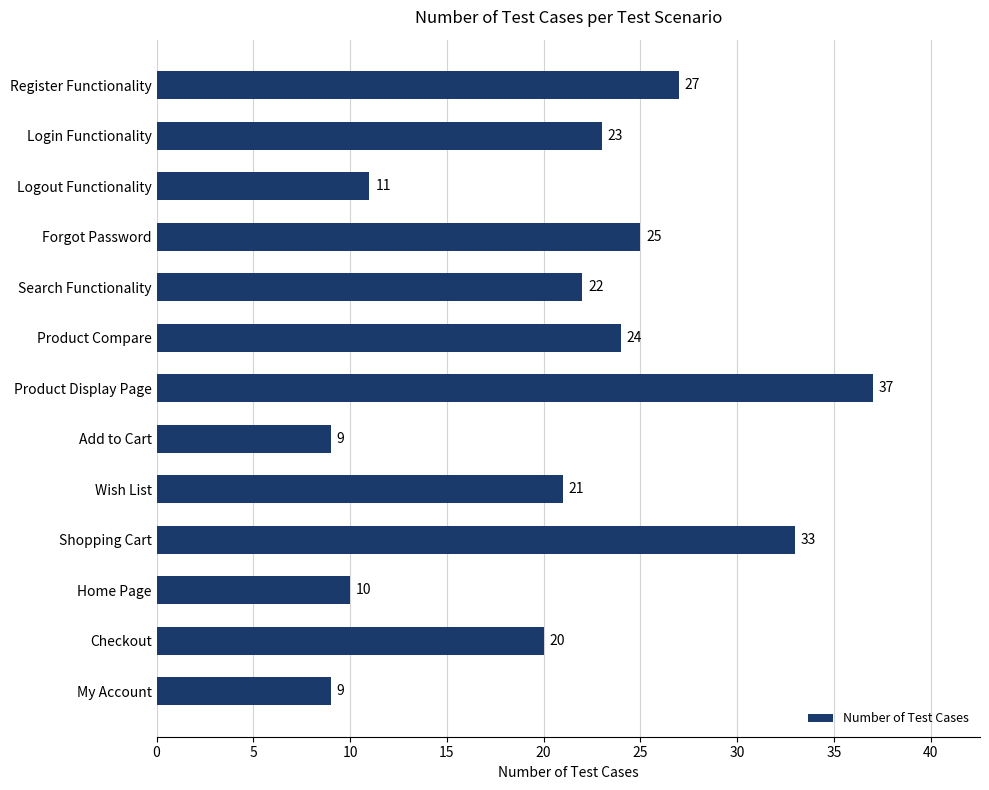

How many data points are less than 22?

6